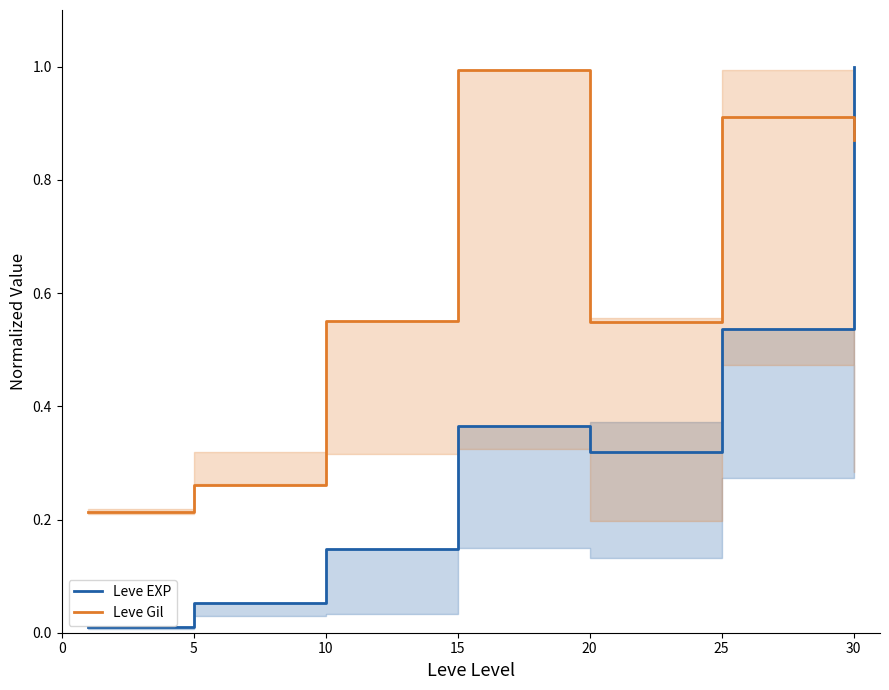

Which series has the largest range (max minus min)?

Leve EXP